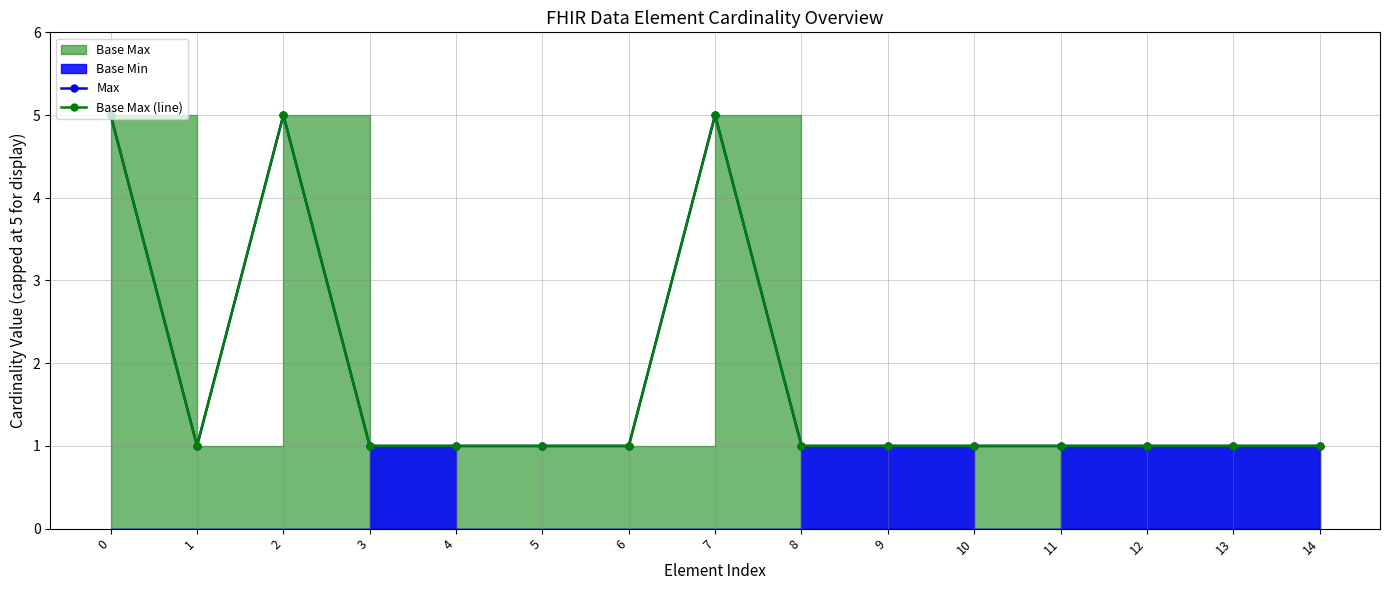

Reading left to right, transcribe all the data shown in this chart.

Max: 5	1	5	1	1	1	1	5	1	1	1	1	1	1	1
Base Max (line): 5	1	5	1	1	1	1	5	1	1	1	1	1	1	1